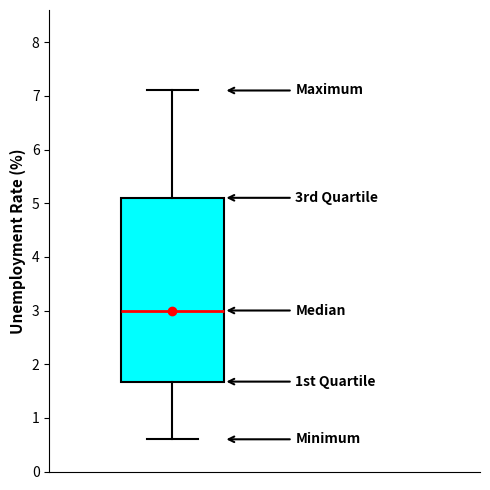

Where does the lower whisker of the box end on the y-axis? The values are not printed on the chart, so give them approximately, as read against the axis.

0.6